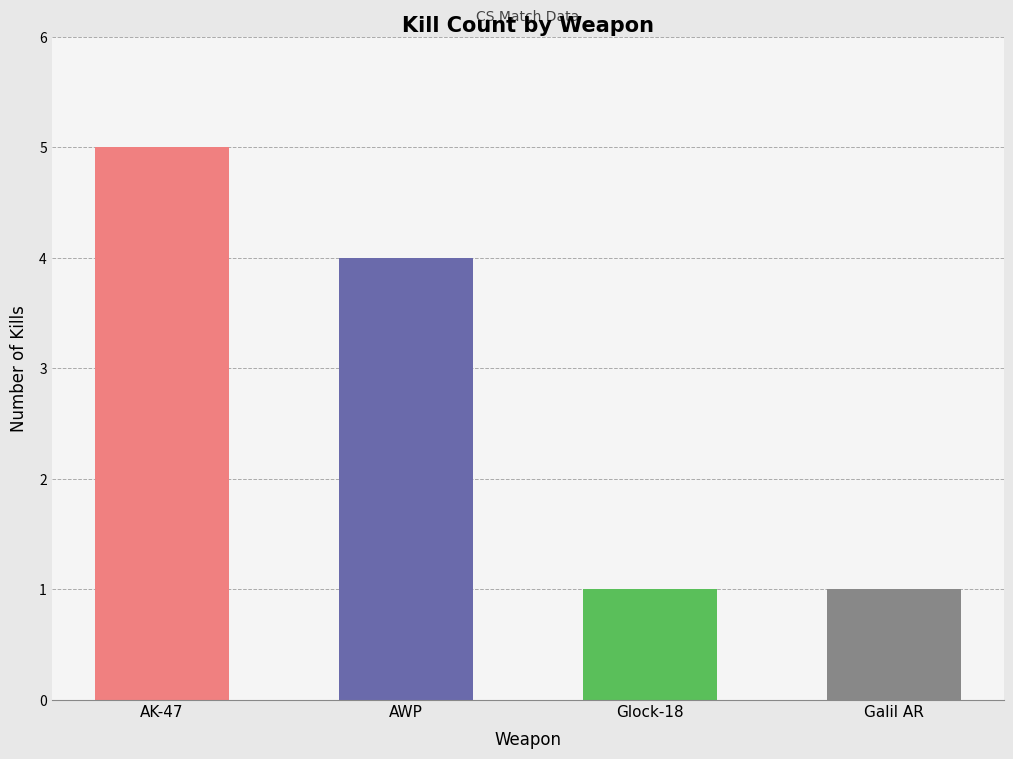

What is the maximum value shown in the chart?

5